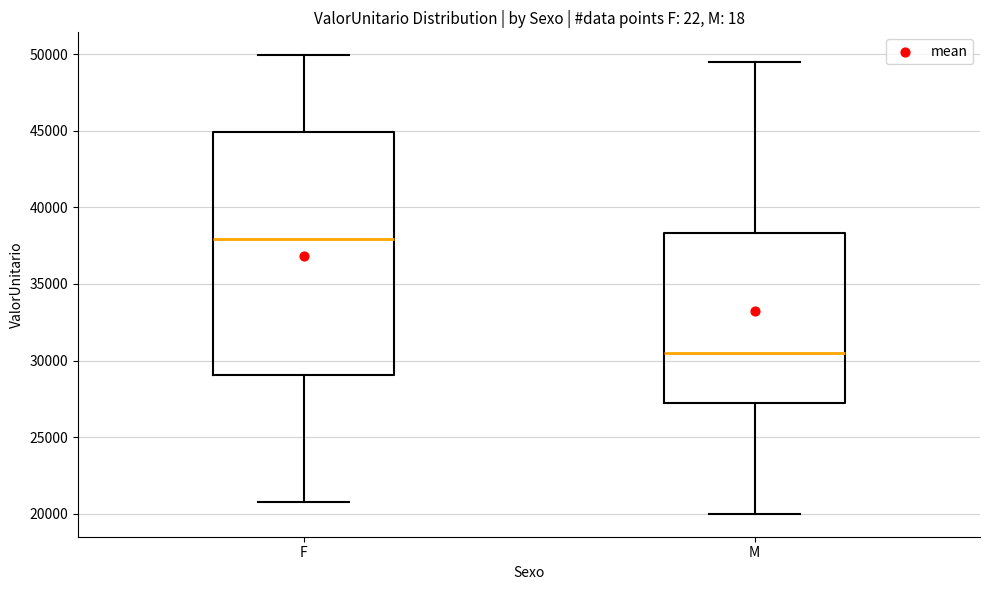

Comparing the boxes themselves (not the whiskers), which one is the tallest?

F